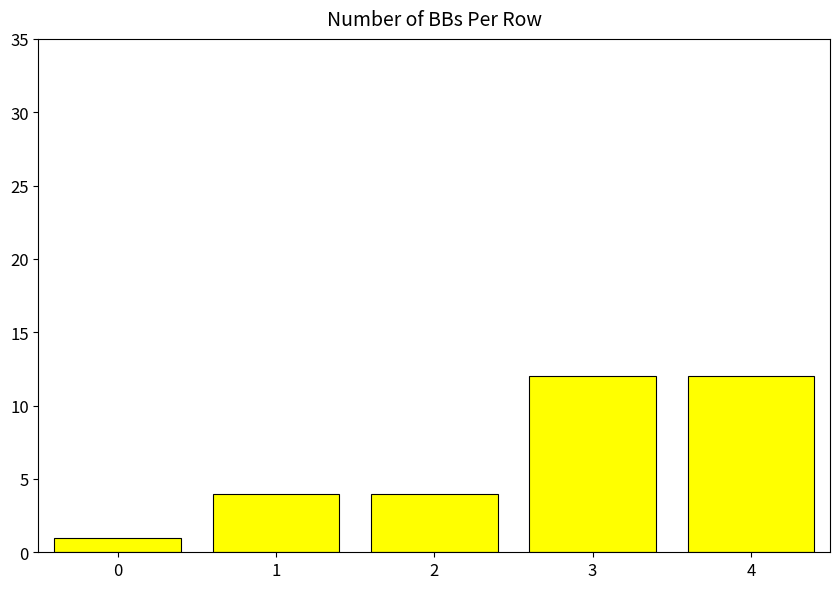

What is the greatest value displayed?

12